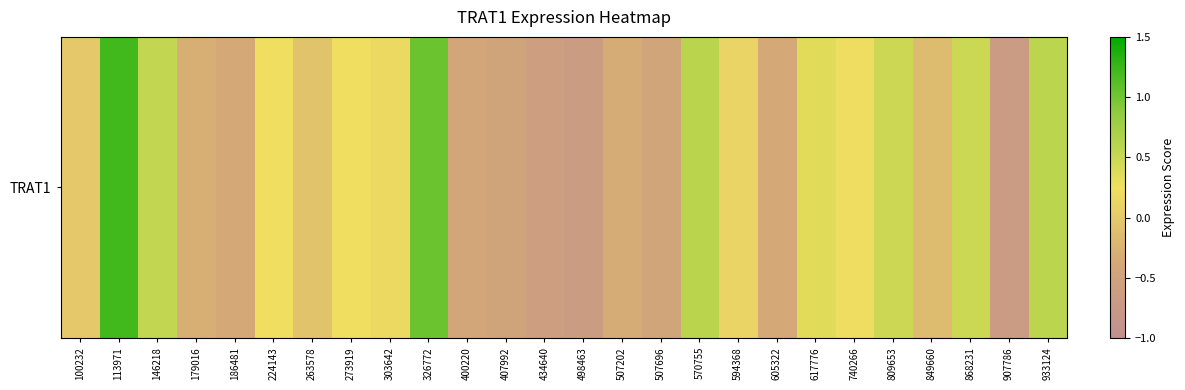

List the labels in order of value, largest first.

113971, 326772, 570755, 933124, 146218, 868231, 809653, 617776, 273919, 224143, 740266, 303642, 594368, 100232, 263578, 849660, 179016, 507202, 605322, 186481, 400220, 507696, 407992, 434640, 498463, 907786